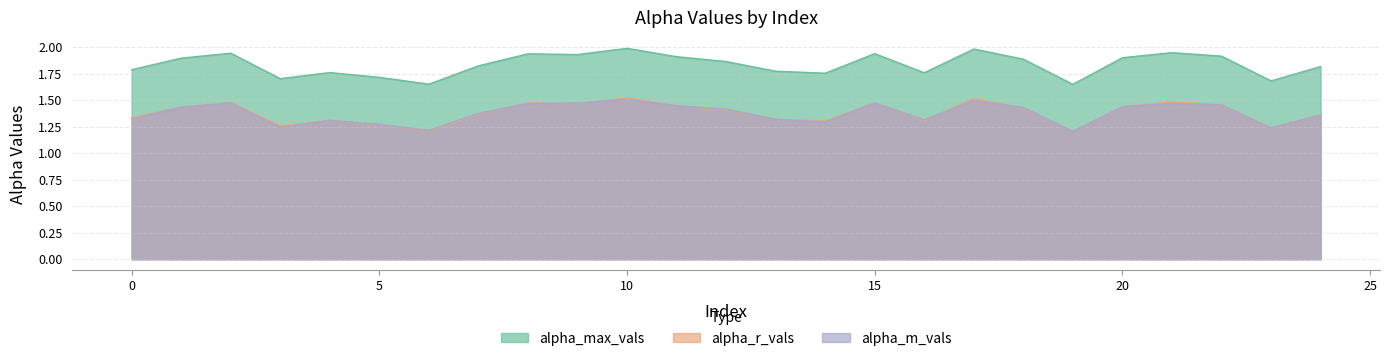

What is the minimum value shown in the chart?

1.2